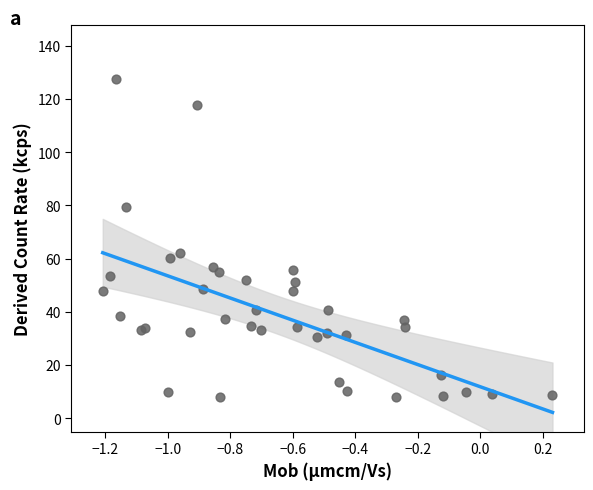

What Y value in the scatter plot is closest to 67?

62.2